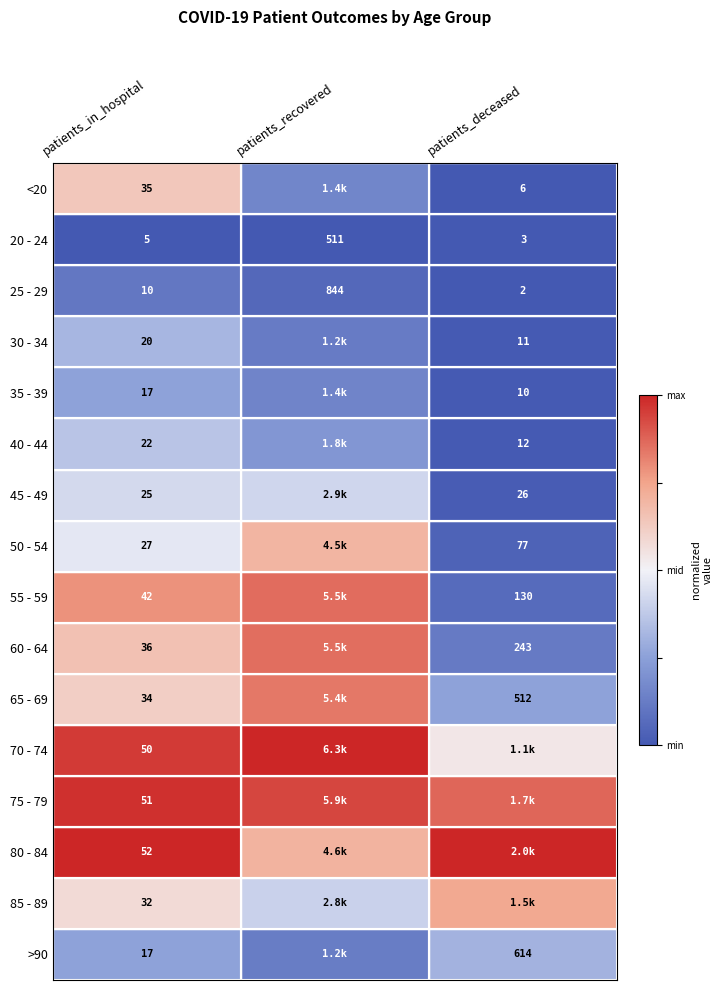

Is the value of 65 - 69 at patients_in_hospital greater than the value of 80 - 84 at patients_in_hospital?

No